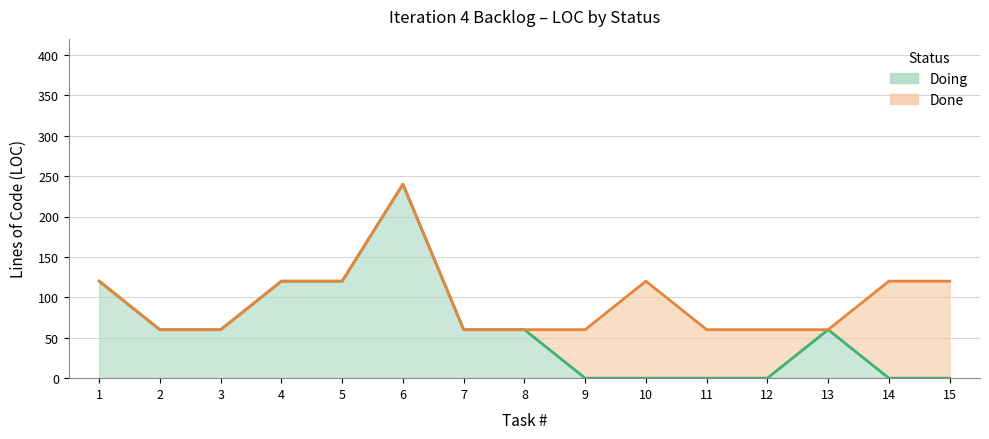

How many values are above zero?

9